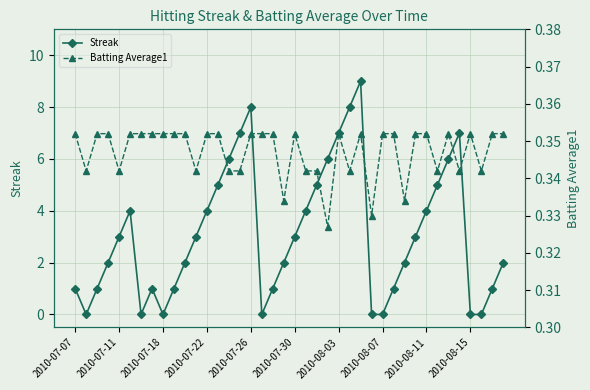

In Streak, how many points are higher than both neighbors (excluding endpoints)?

5